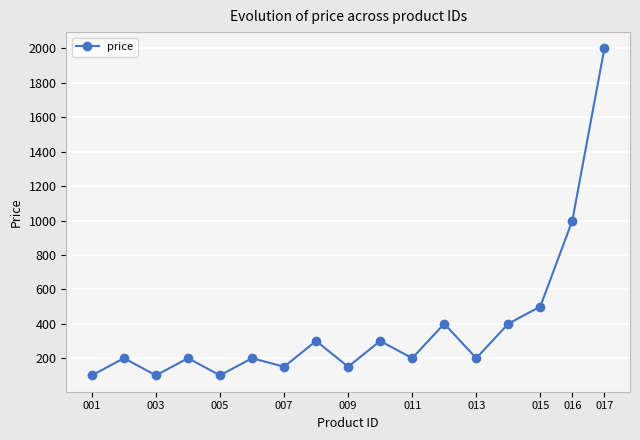

What is the value of the 4th point from the left?

200